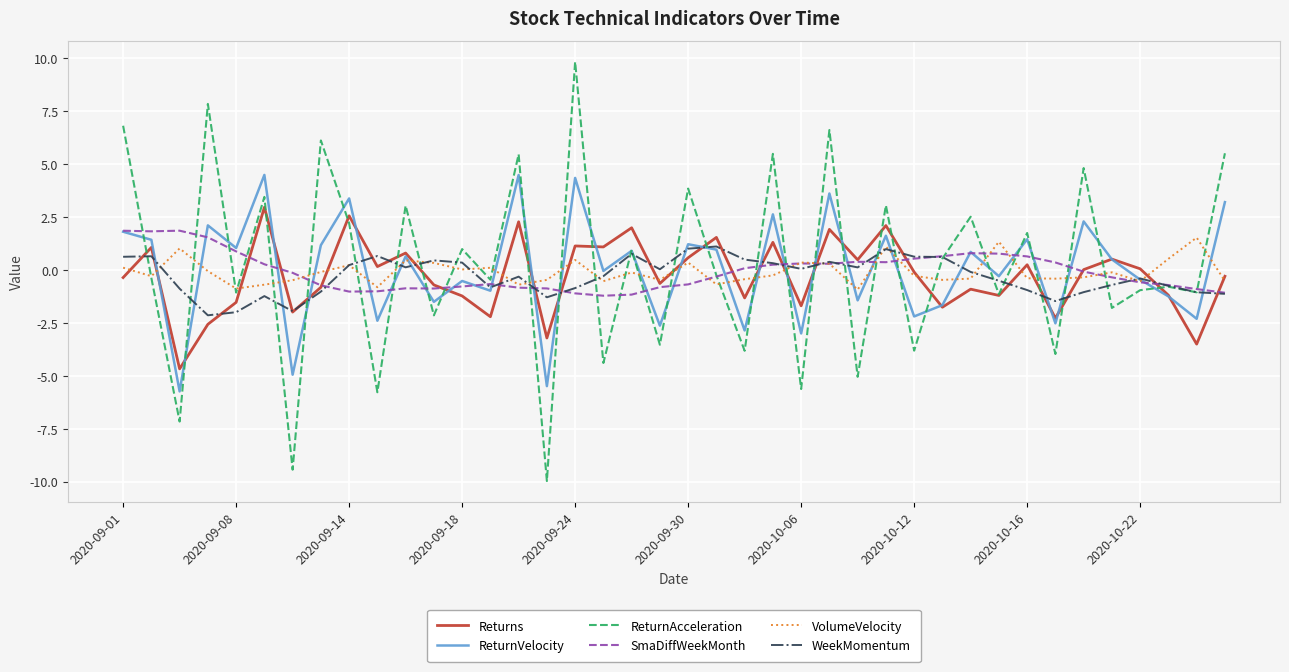

What is the maximum value shown in the chart?

9.8